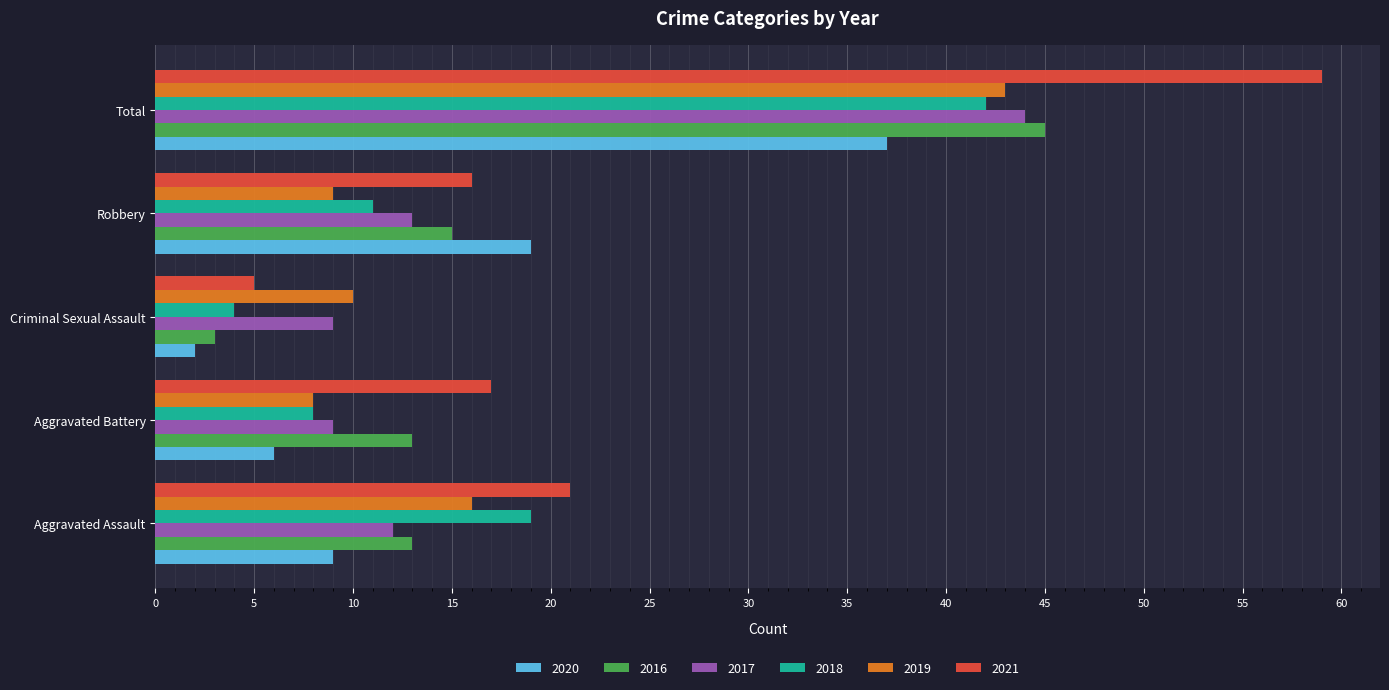

Which series has the largest range (max minus min)?

2021